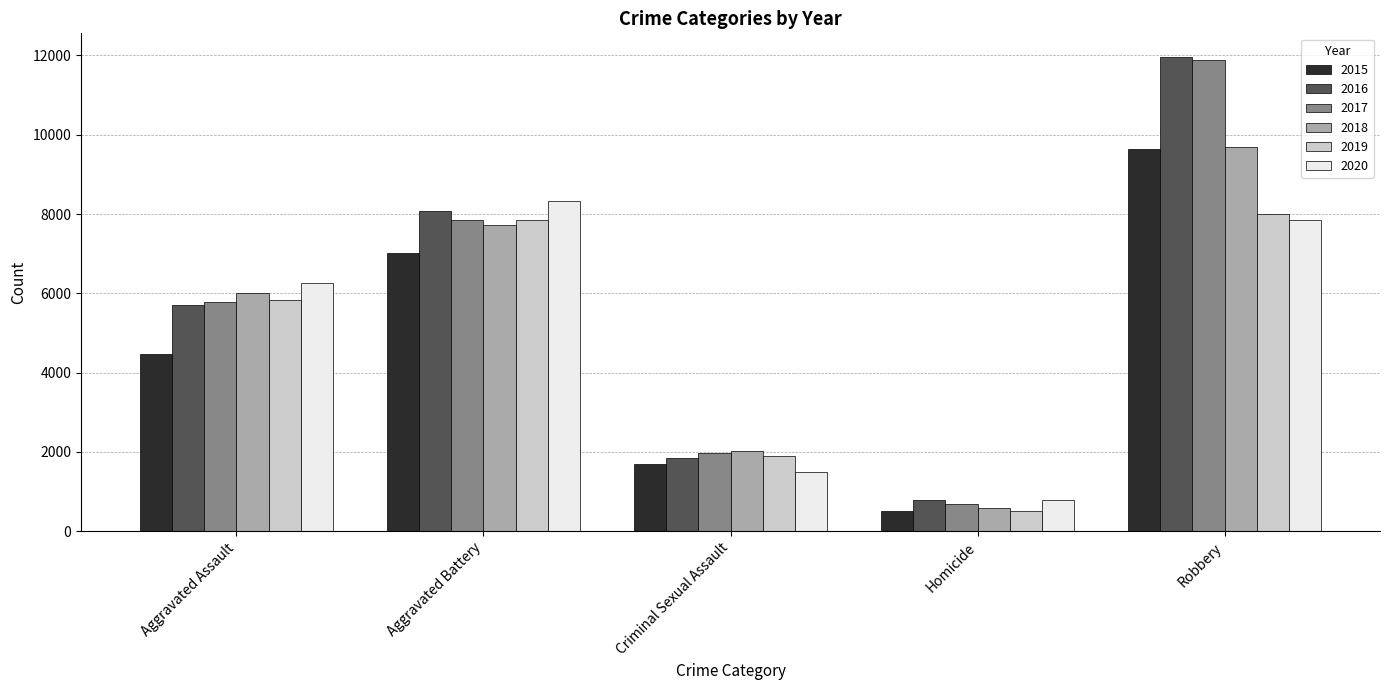

Reading left to right, extract all data points from this chart.

2015: 4480	7019	1693	496	9638
2016: 5712	8086	1845	786	11960
2017: 5793	7845	1968	672	11880
2018: 6001	7735	2025	588	9681
2019: 5841	7858	1907	499	7995
2020: 6264	8319	1480	787	7855